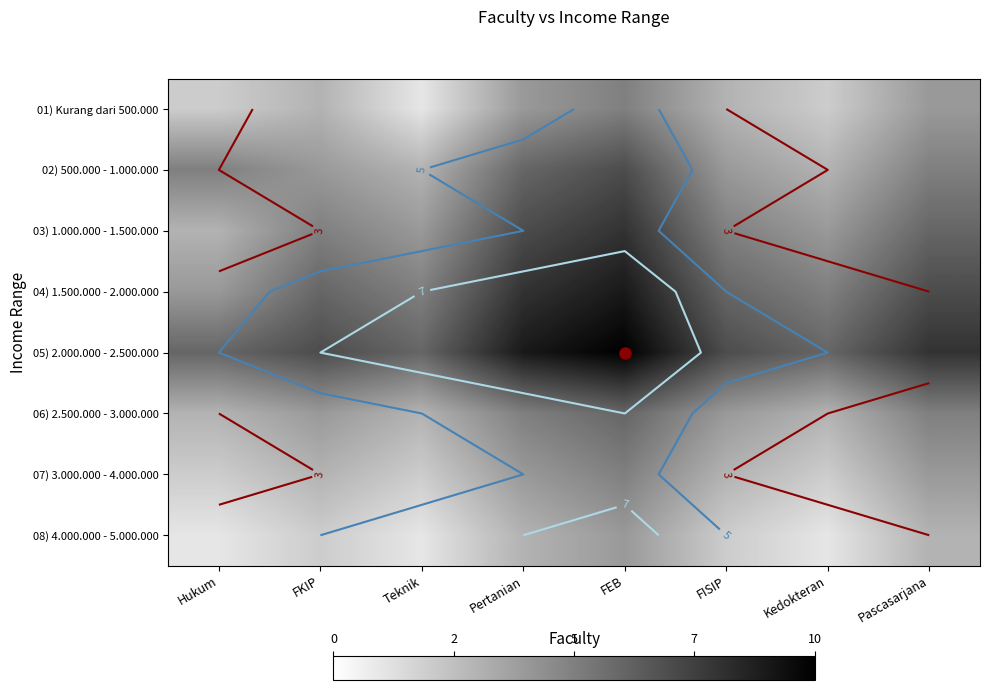

Is the value of 06) 2.500.000 - 3.000.000 at Pascasarjana greater than the value of 08) 4.000.000 - 5.000.000 at FISIP?

Yes